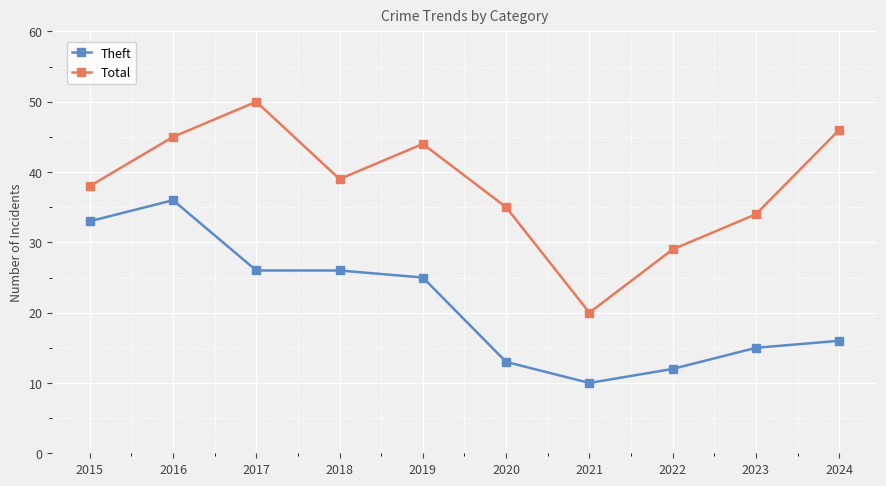

Rank the series by their maximum value, from highest to lowest.

Total, Theft